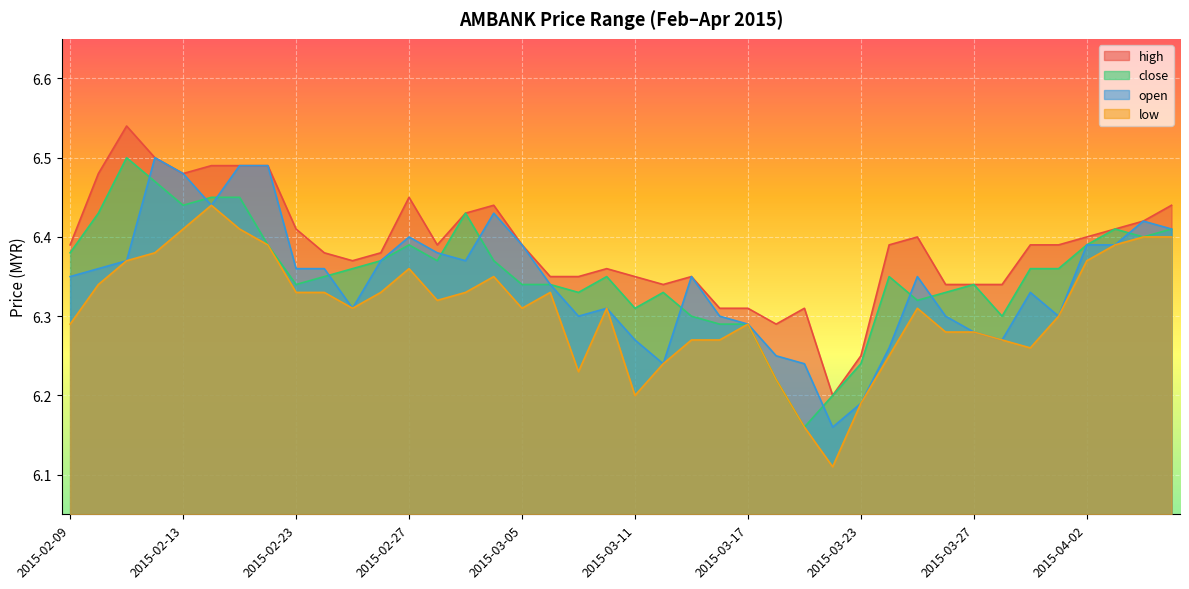

Does the chart display data point markers on the line(s)?

No